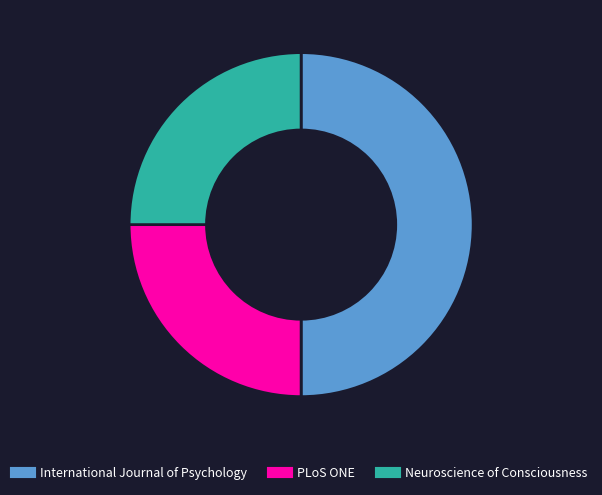

Is it true that Neuroscience of Consciousness is 38% of the pie?

False